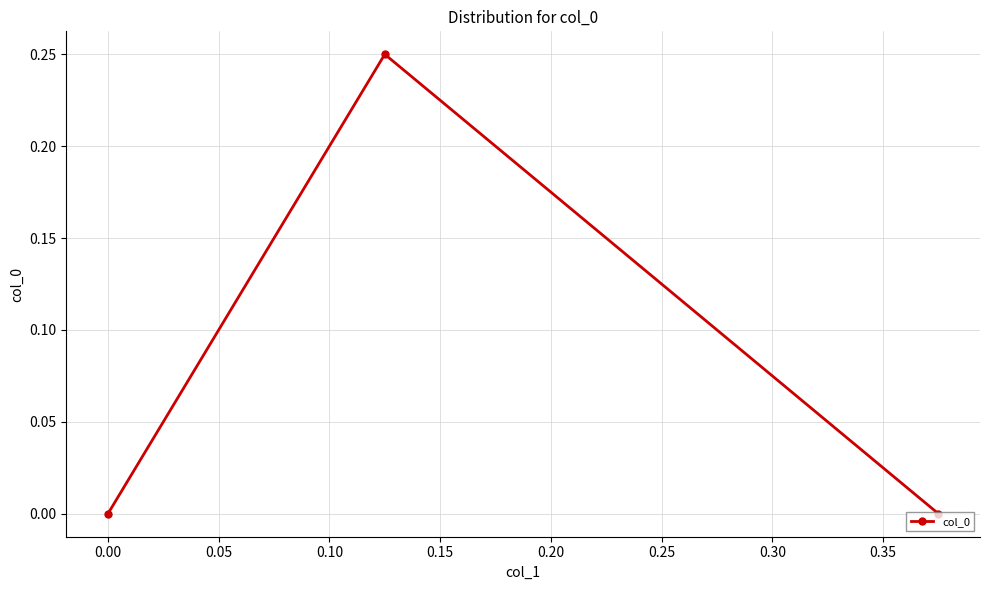

The chart shows a value of 0.1 at 0.00. True or false?

False